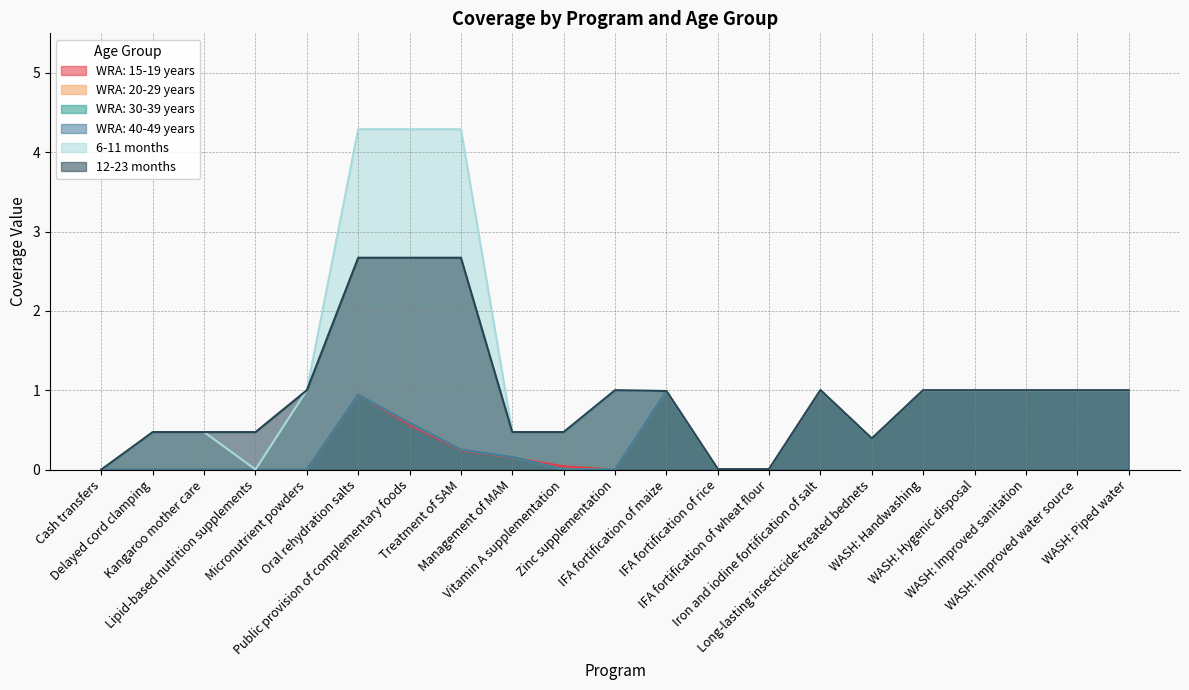

How many values in the WRA: 30-39 years series exceed 0?

14